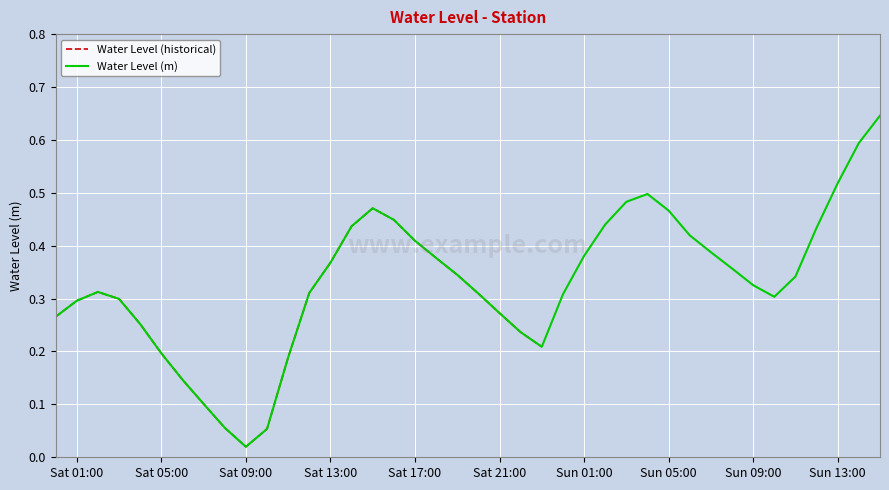

The Water Level (m) series shows 0.6 at Sun 05:00. True or false?

False